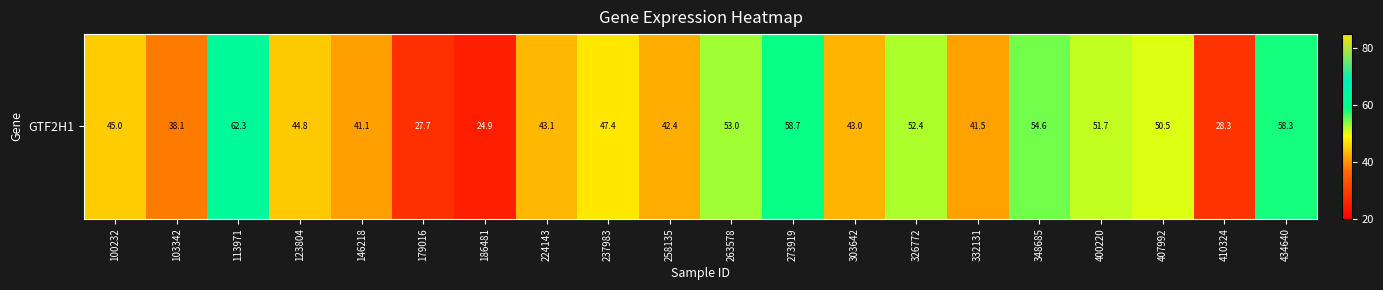

Approximately how many times larger is the value at 332131 compared to 123804?

0.9